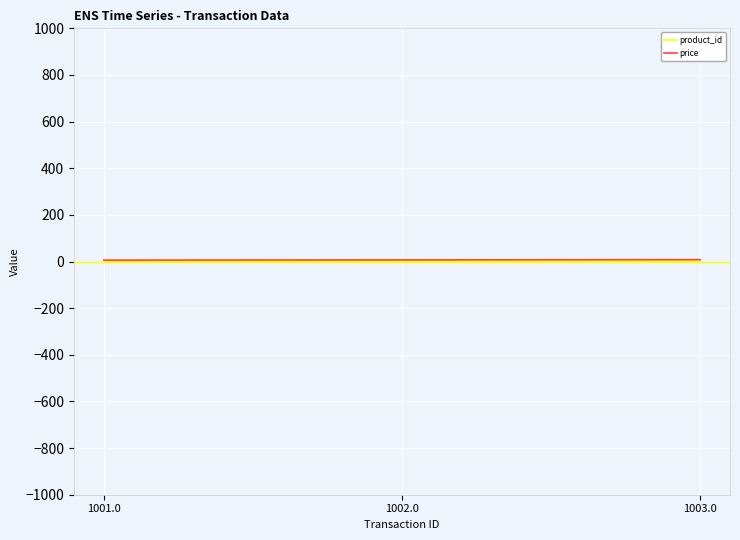

Is it true that price equals 7.0 at 1002.0?

True